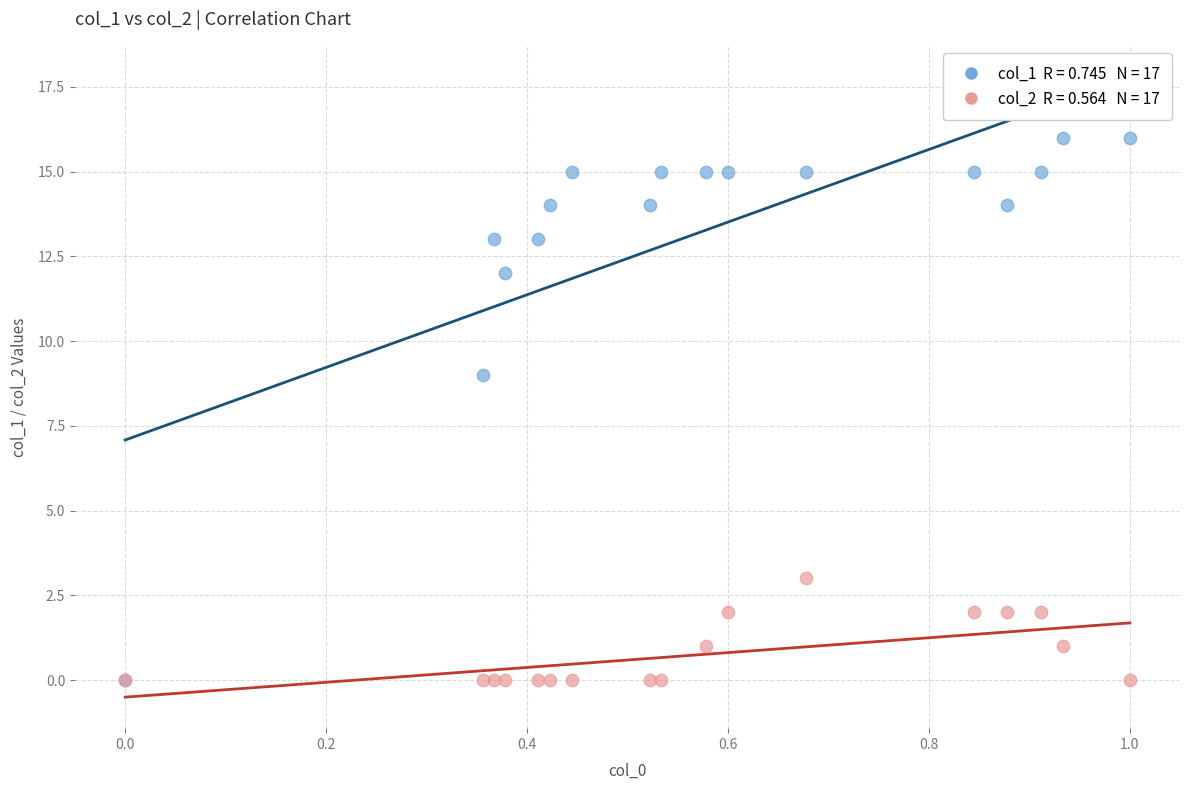

Across all series, what Y value is closest to 8?

9